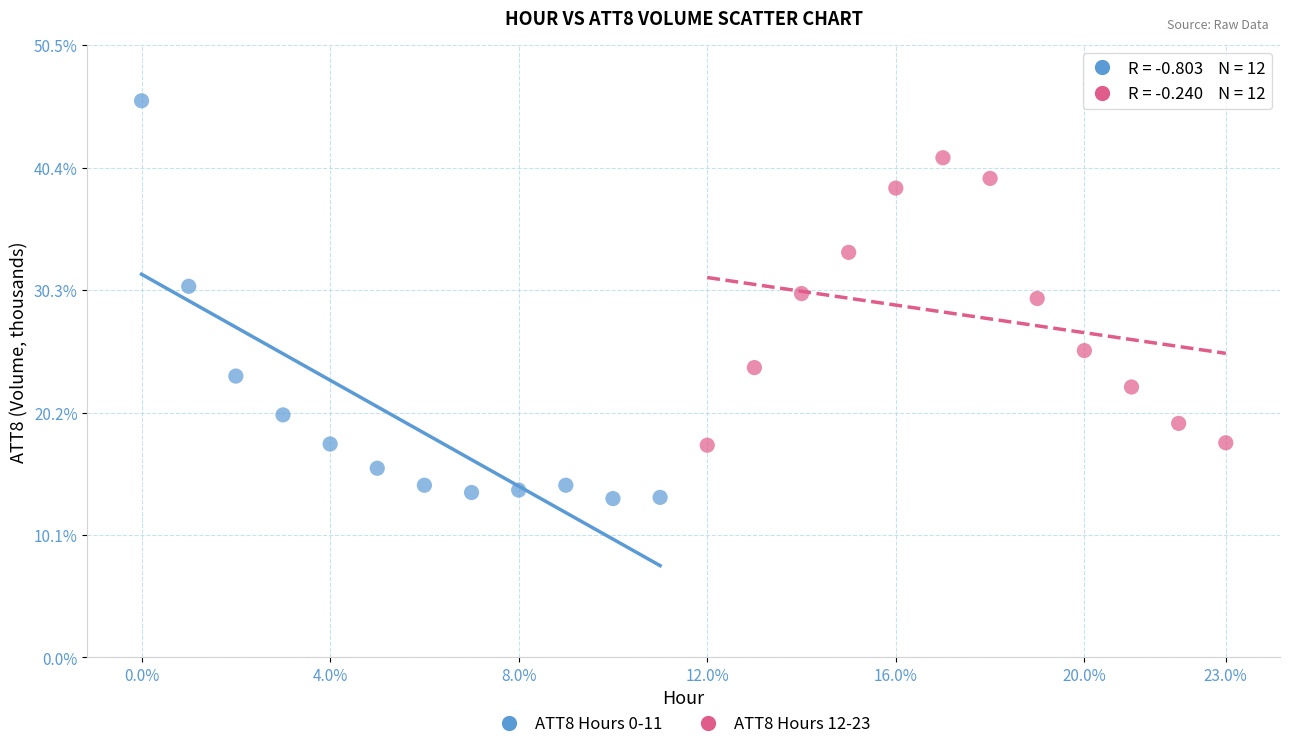

Which series has the largest Y range (max minus min)?

ATT8 Hours 0-11